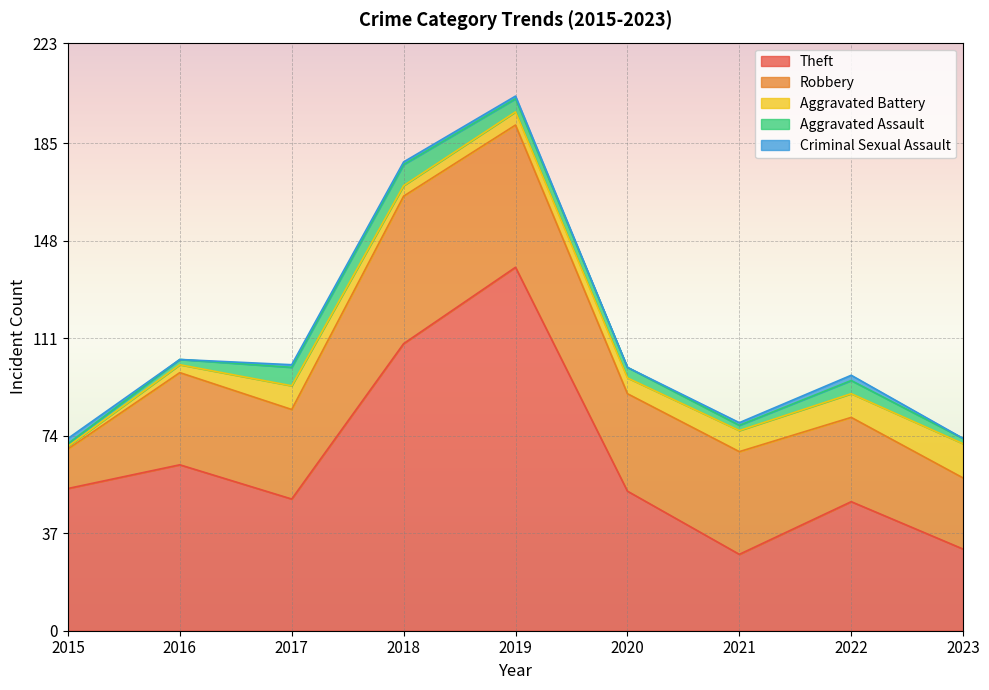

Rank the categories by Theft value from lowest to highest.

2021, 2023, 2022, 2017, 2020, 2015, 2016, 2018, 2019